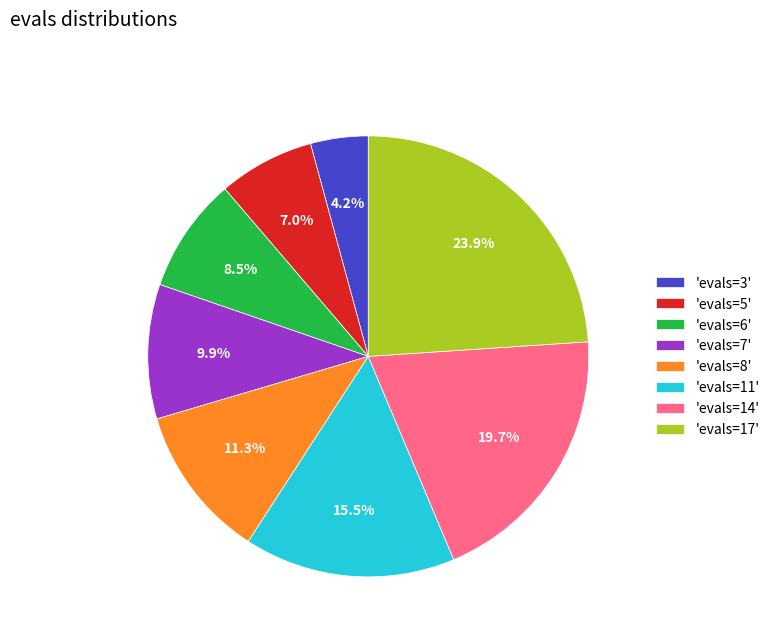

What portion of the pie excludes 'evals=14'?

80.3%